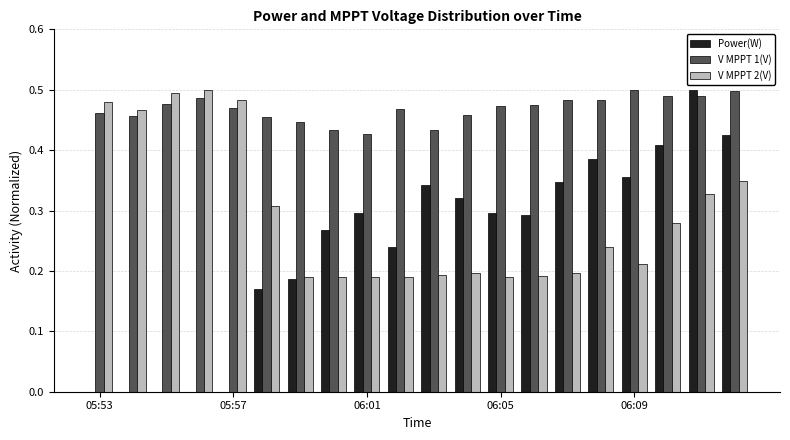

Which series has the largest total across all categories?

V MPPT 1(V)